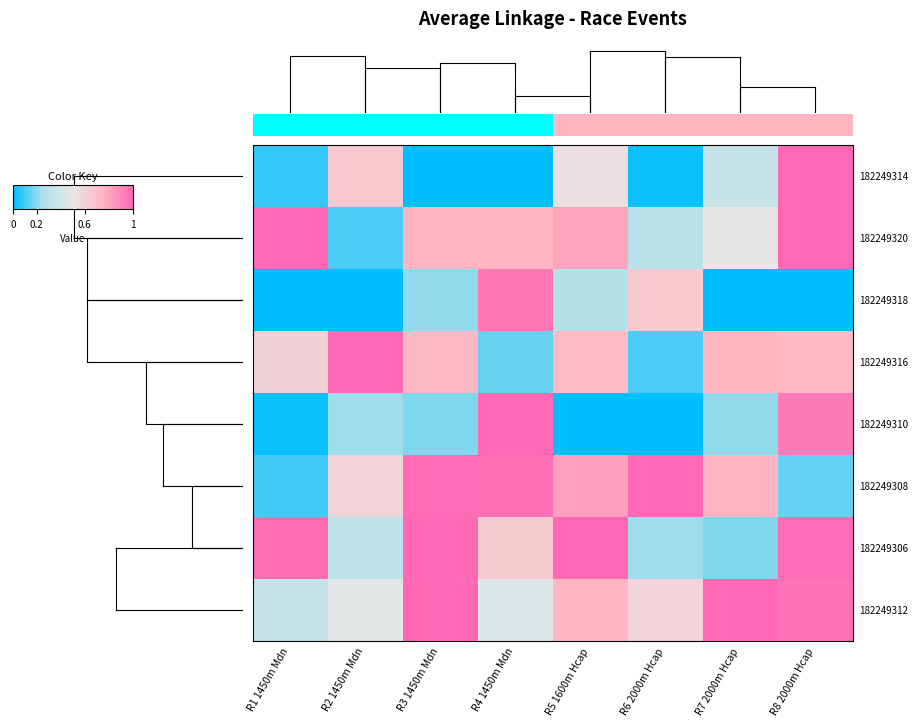

How many distinct data groups are displayed?

8